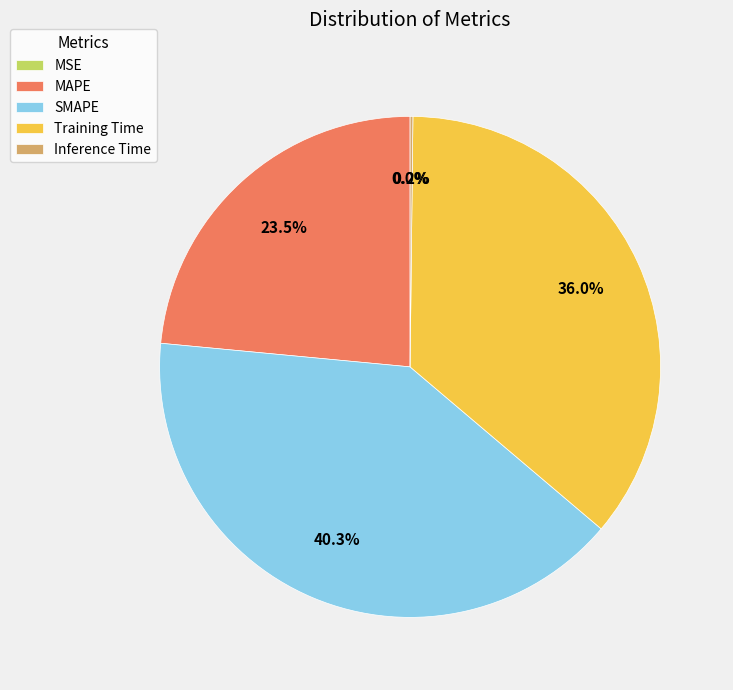

Combined, what portion of the pie is Training Time and SMAPE?

76.3%